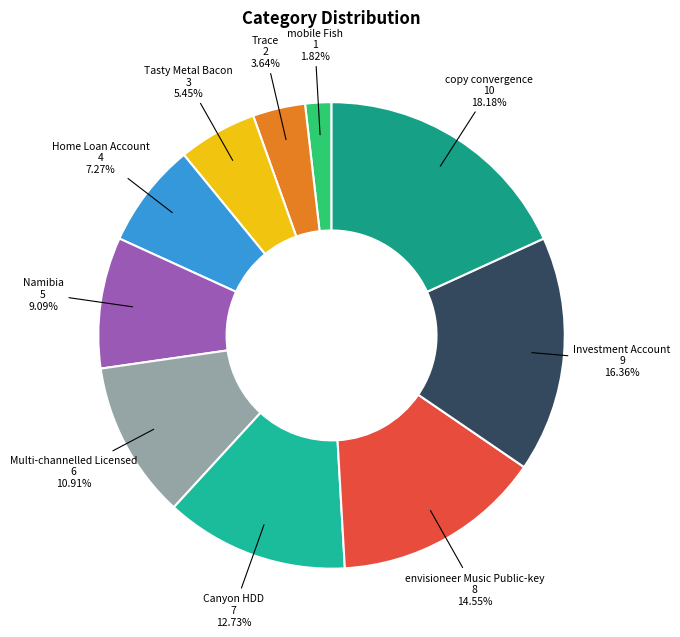

How many segments does this pie chart have?

10